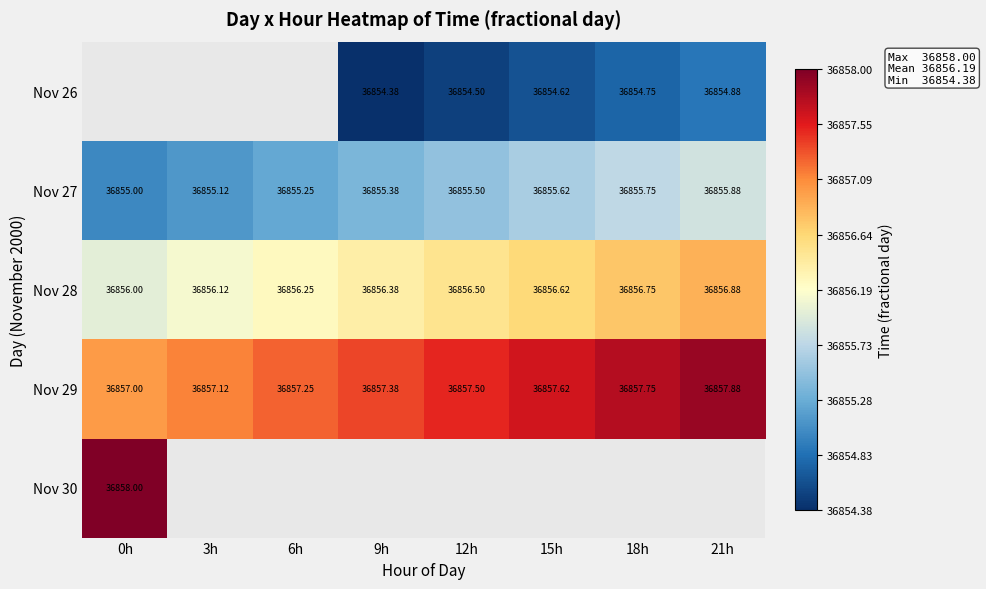

Is the value of Nov 26 at 6h greater than the value of Nov 27 at 9h?

No